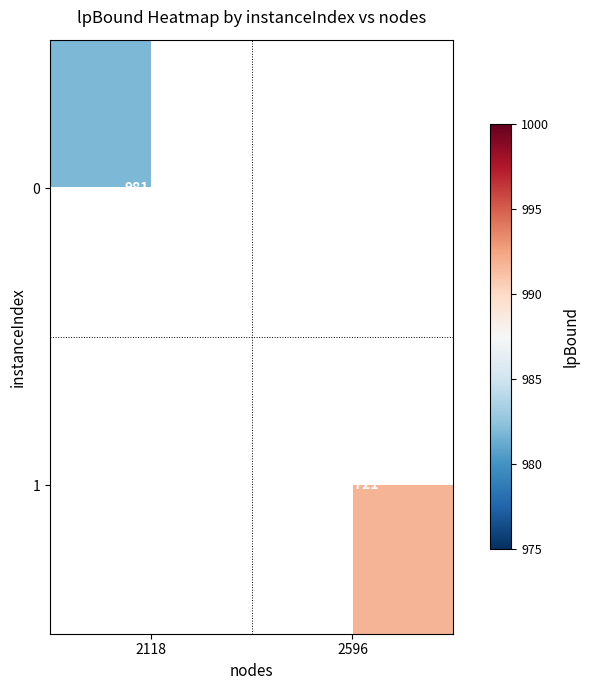

At how many categories does at least one series exceed 985?

1